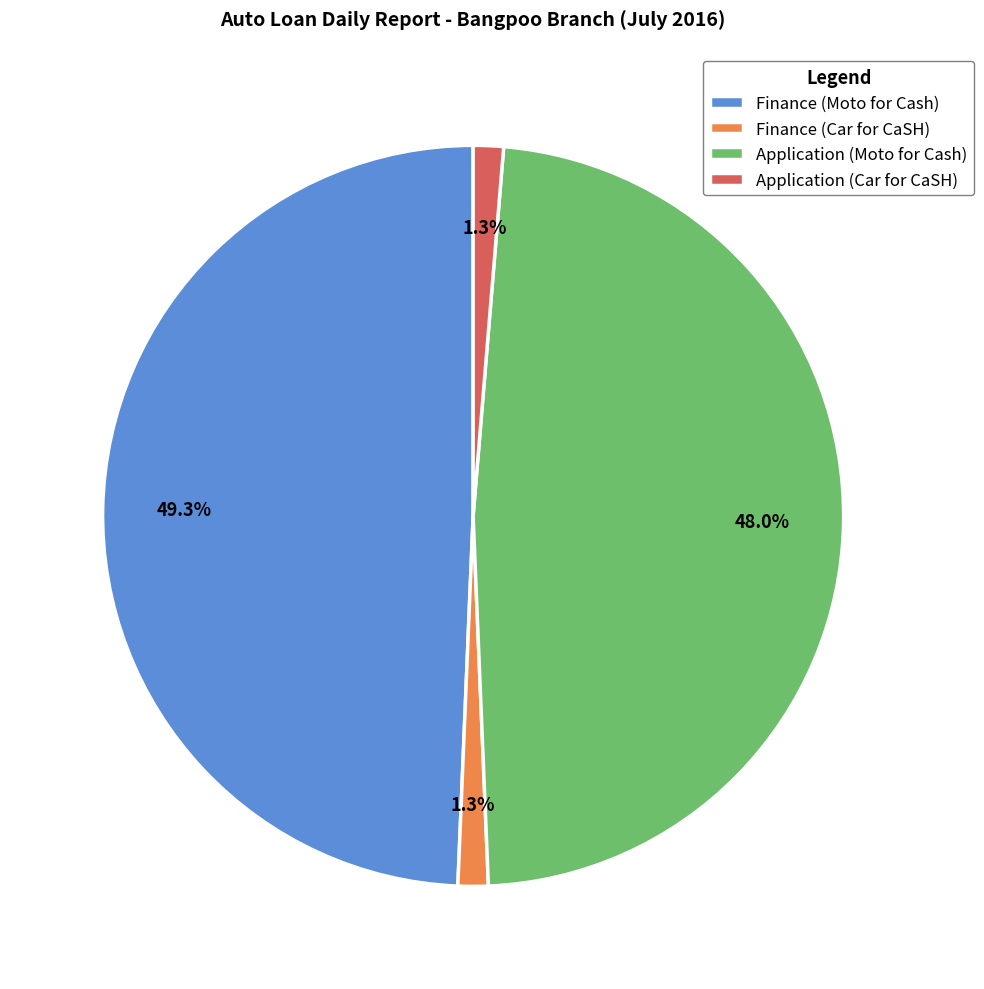

To the nearest percent, what is the difference between the largest and smallest slice percentages?

48%